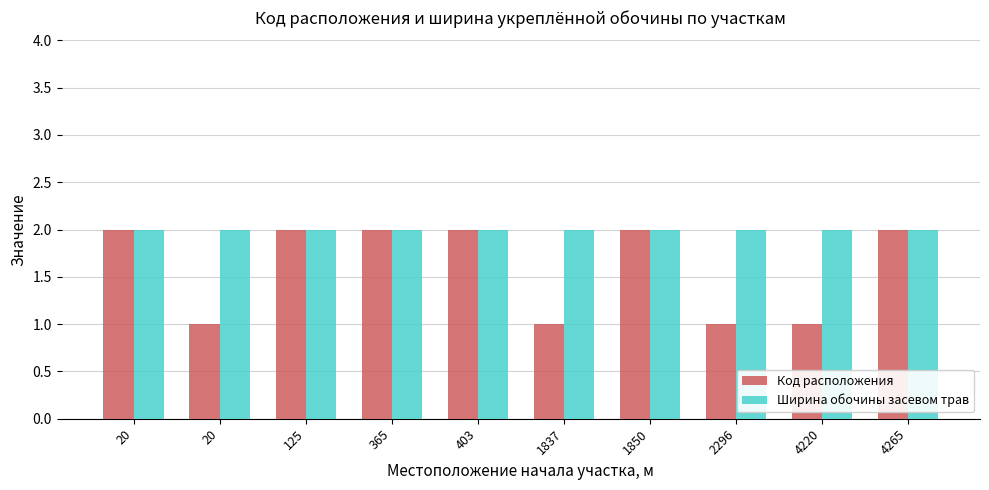

How many bars are there in each group?

2